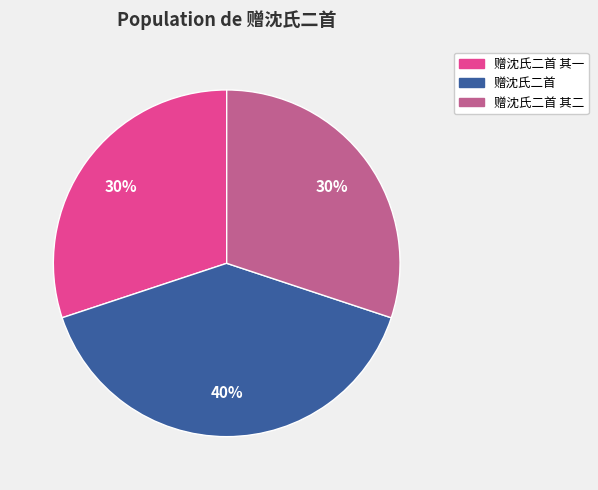

Which category has the biggest portion of the pie?

赠沈氏二首